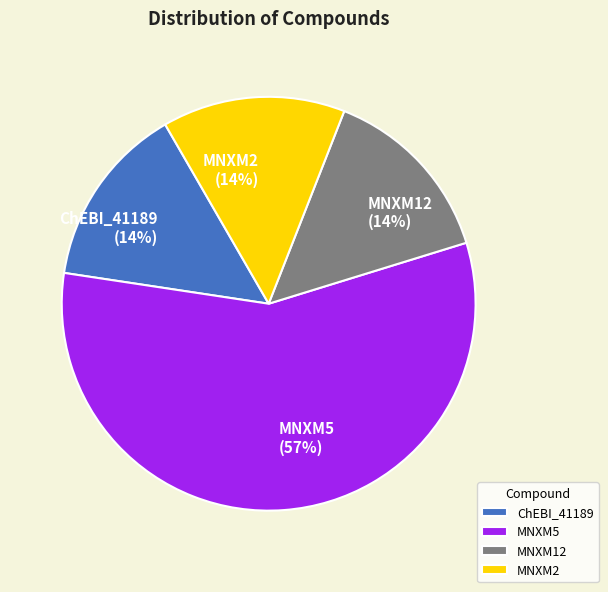

Combined, do MNXM5 and ChEBI_41189 account for over 50%?

Yes